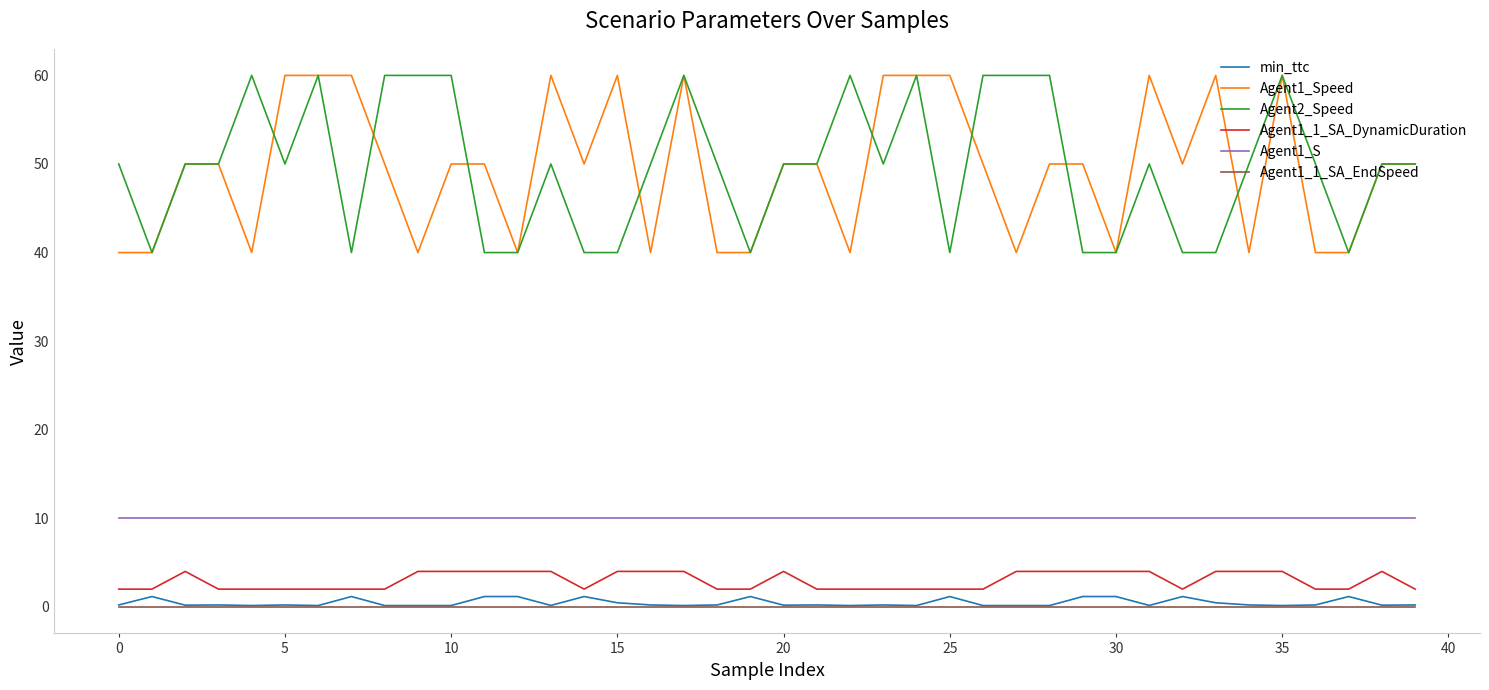

True or false: Agent1_S and Agent1_1_SA_EndSpeed intersect in this chart.

False